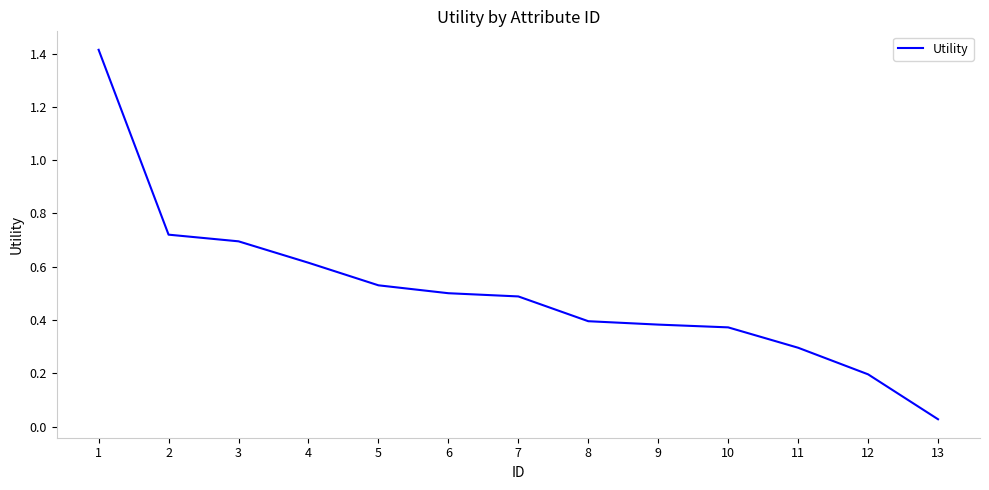

Is it true that the value at 8 is 0.4?

True